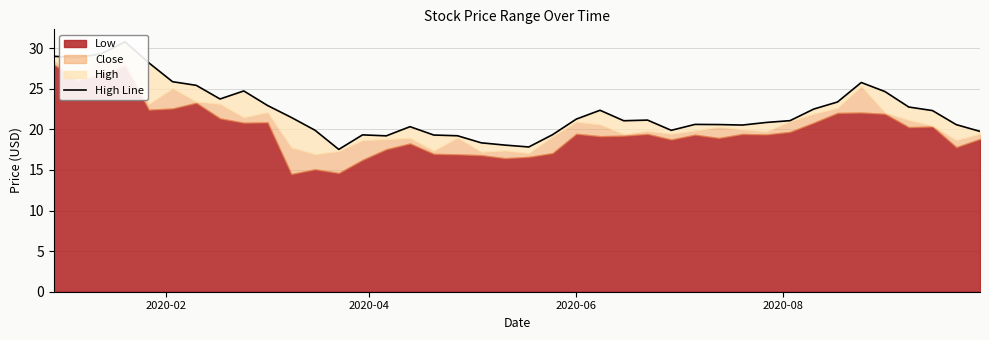

What is the value of the 40th point from the left?

19.8